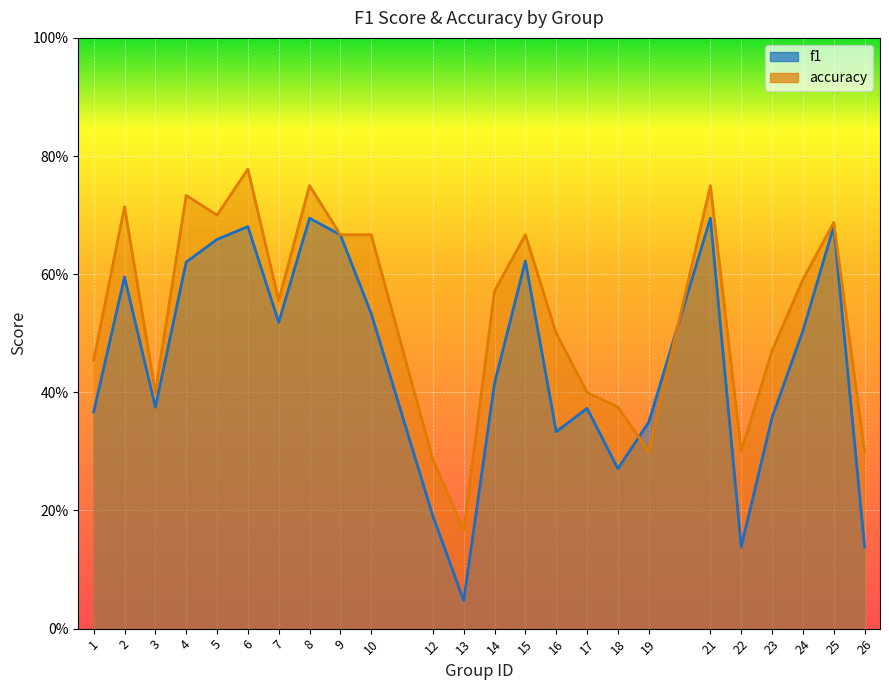

Reading right to left, what are all the values shown in this chart?

f1: 26=0.1	25=0.7	24=0.5	23=0.4	22=0.1	21=0.7	19=0.3	18=0.3	17=0.4	16=0.3	15=0.6	14=0.4	13=0.0	12=0.2	10=0.5	9=0.7	8=0.7	7=0.5	6=0.7	5=0.7	4=0.6	3=0.4	2=0.6	1=0.4
accuracy: 26=0.3	25=0.7	24=0.6	23=0.5	22=0.3	21=0.8	19=0.3	18=0.4	17=0.4	16=0.5	15=0.7	14=0.6	13=0.2	12=0.3	10=0.7	9=0.7	8=0.8	7=0.6	6=0.8	5=0.7	4=0.7	3=0.4	2=0.7	1=0.5